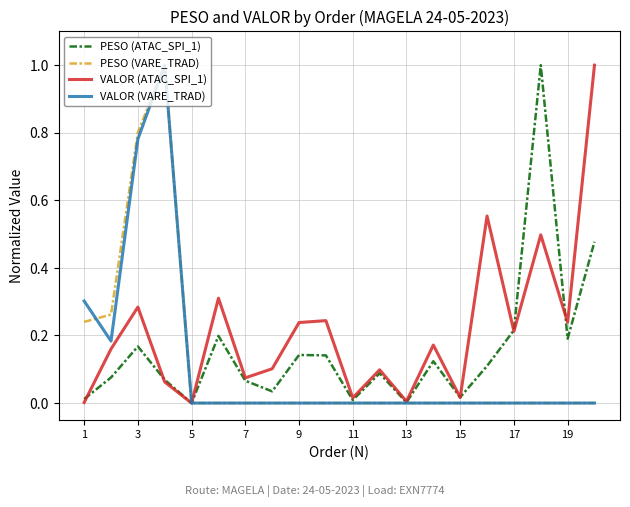

Which series has the largest total across all categories?

VALOR (ATAC_SPI_1)